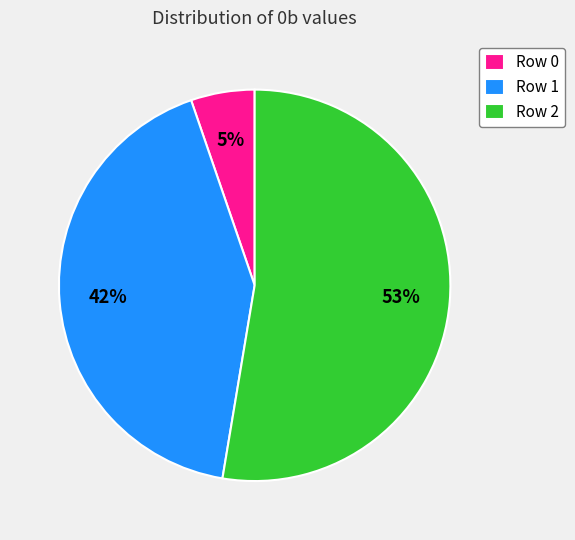

Combined, do Row 0 and Row 2 account for over 50%?

Yes